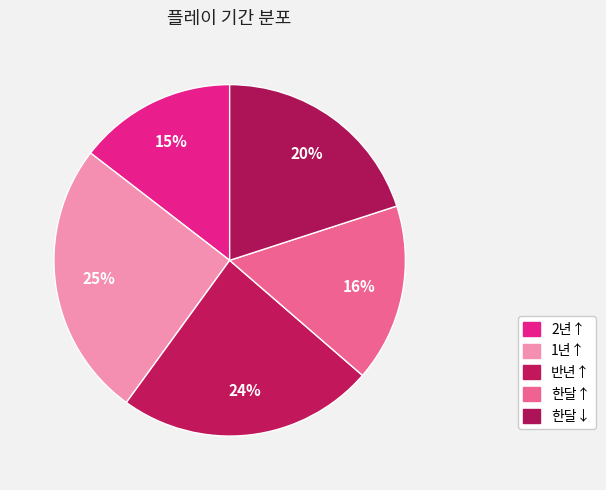

Is there any slice that represents more than half of the pie?

No